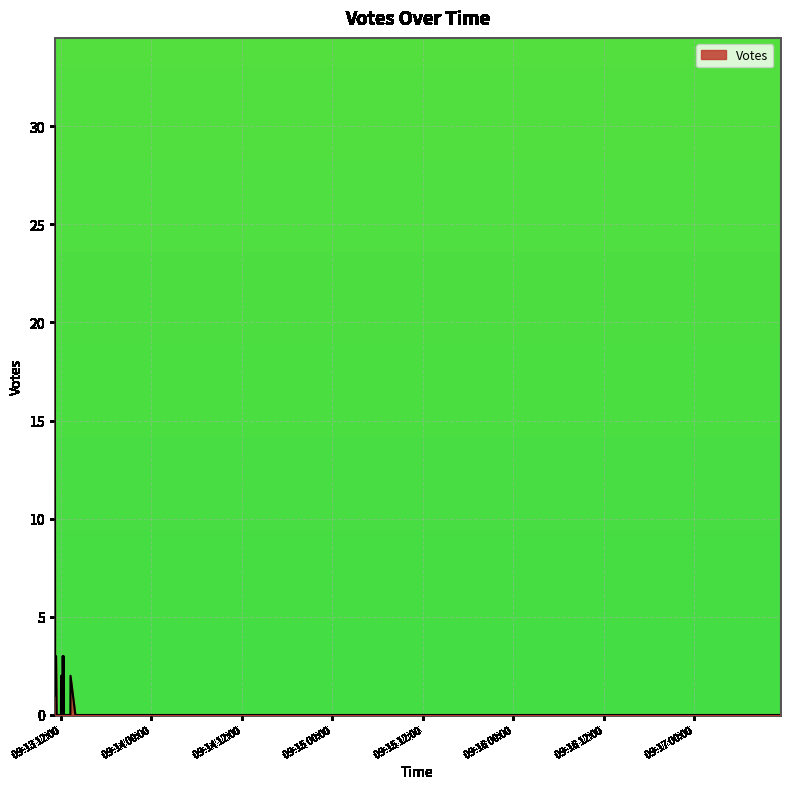

How many interior local peaks (higher than both neighbors) does the data have?

3